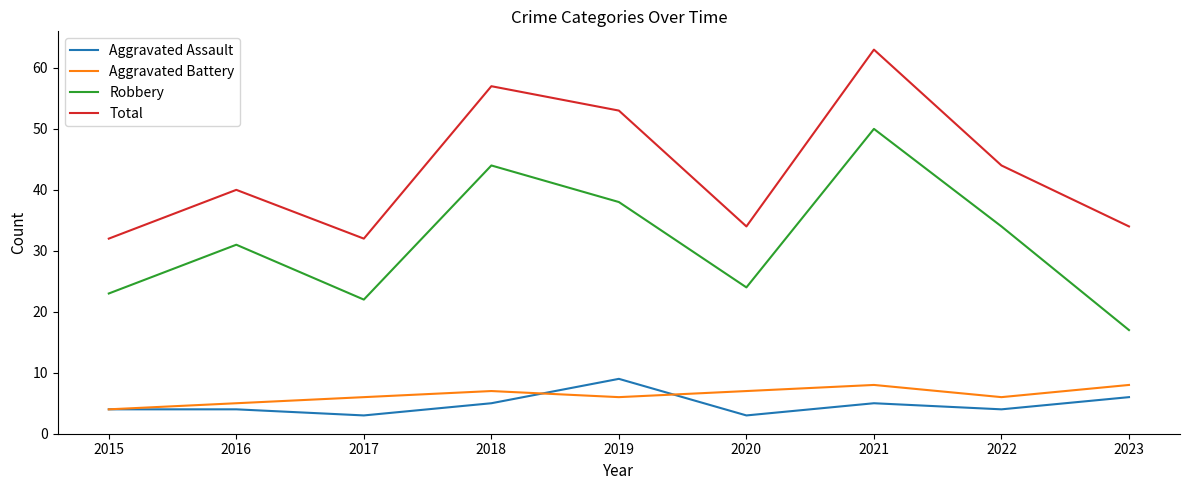

How many distinct data groups are displayed?

4